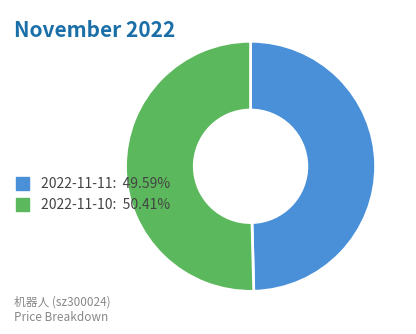

Combined, do 2022-11-11: 49.59% and 2022-11-10: 50.41% account for over 50%?

Yes